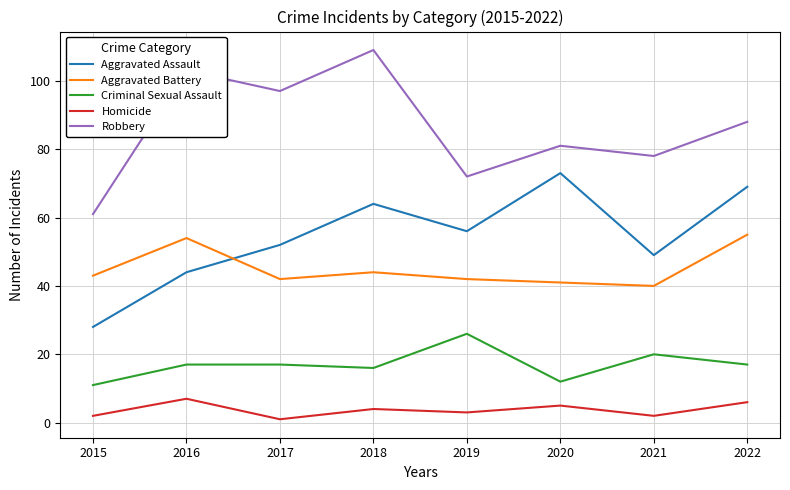

What is the total value across all series at 2016?

225